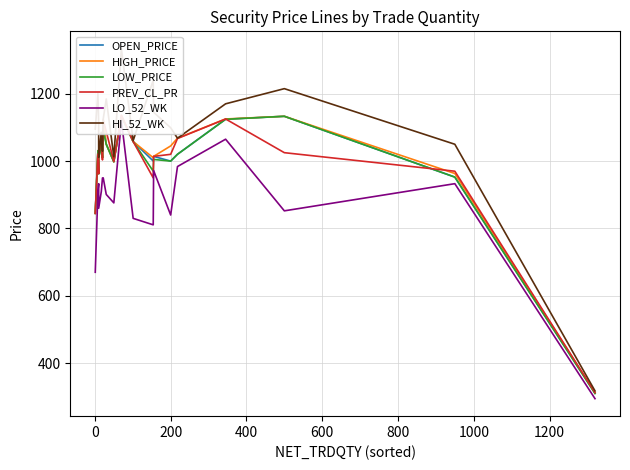

List the series in order of their peak value, highest first.

HI_52_WK, PREV_CL_PR, HIGH_PRICE, OPEN_PRICE, LOW_PRICE, LO_52_WK